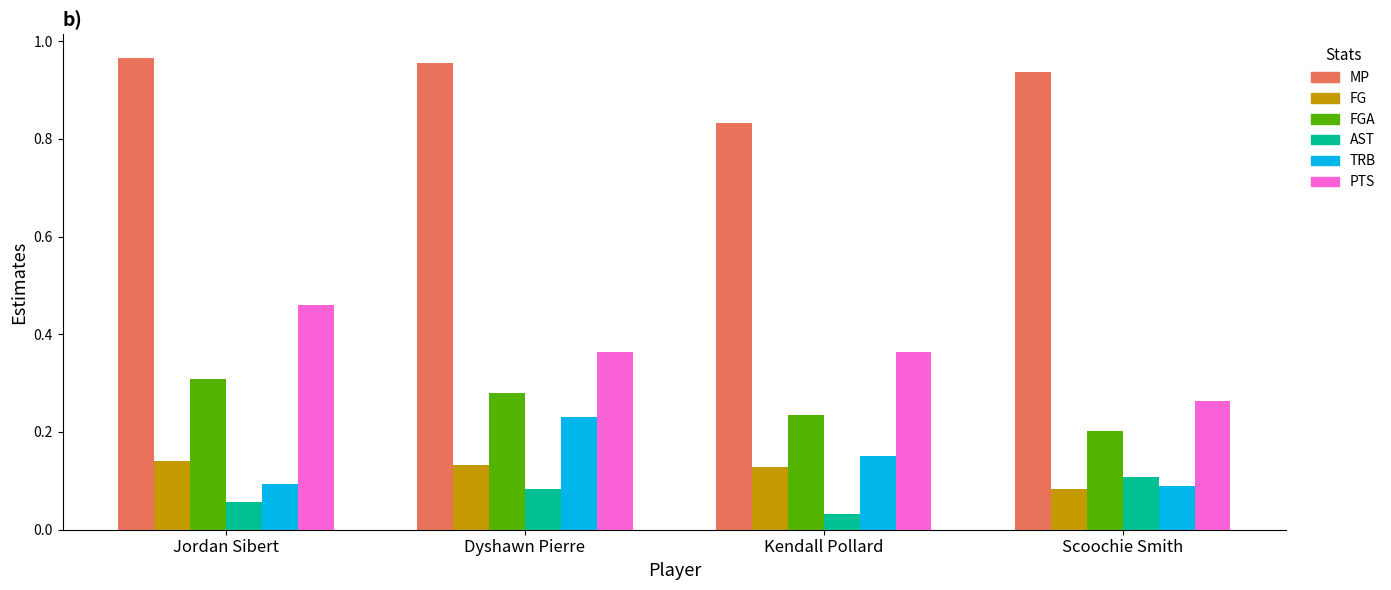

Is the value of MP at Kendall Pollard greater than the value of AST at Kendall Pollard?

Yes